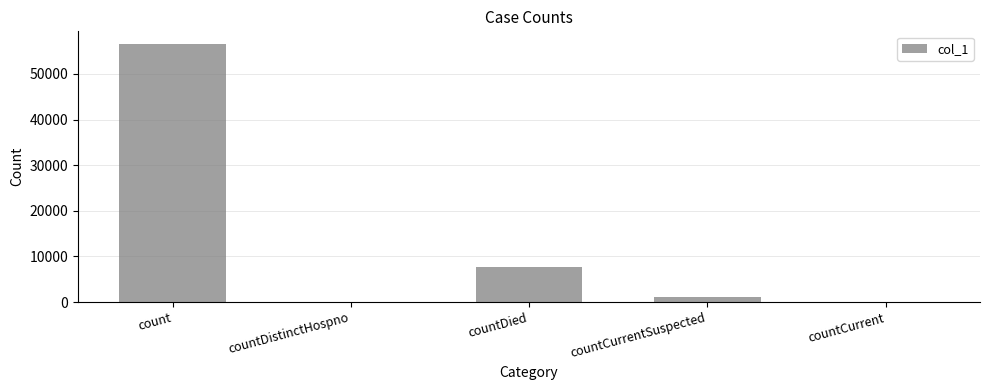

What is the greatest value displayed?

56509